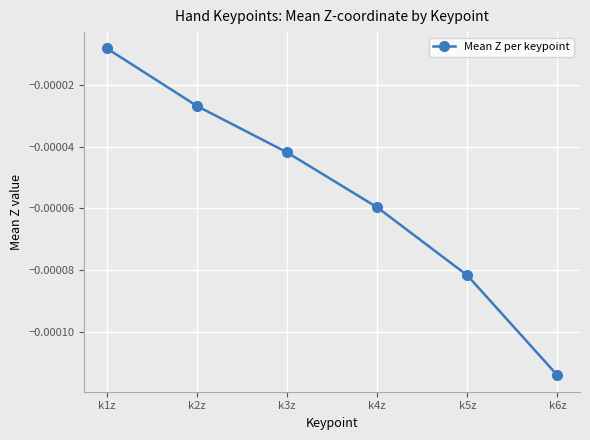

How many categories are shown in the chart?

6